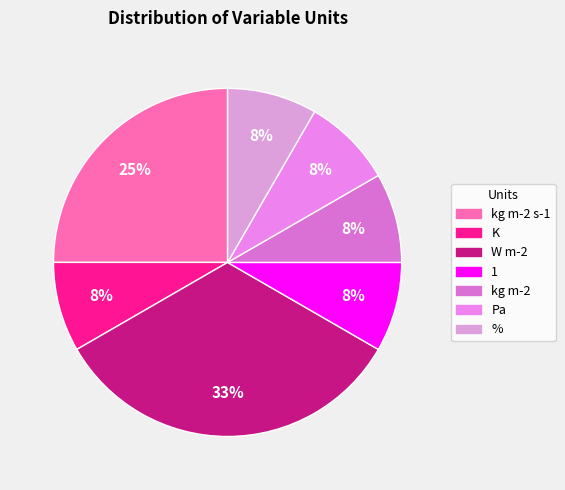

What is the smallest slice in the pie chart?

K